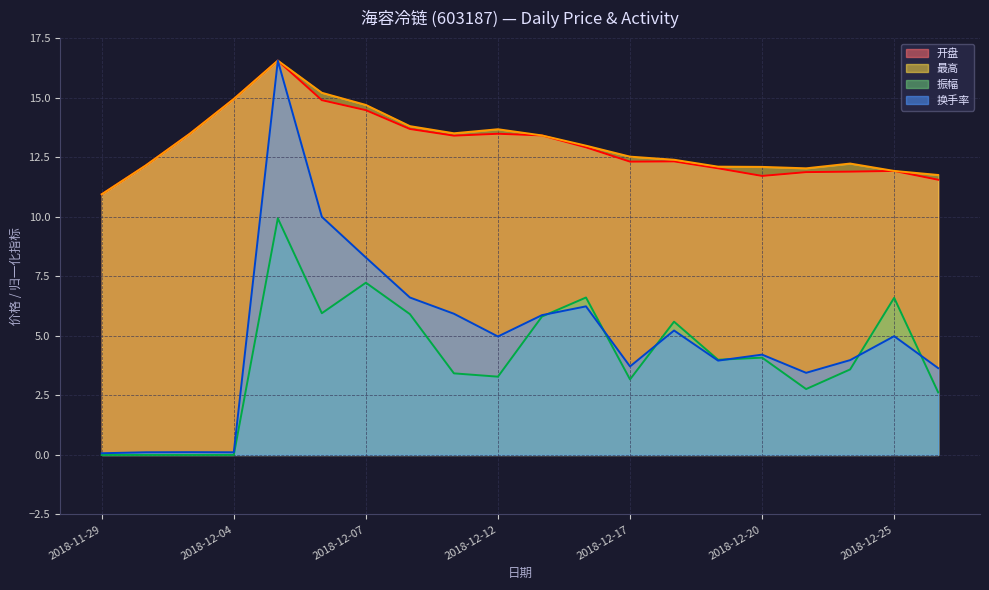

At how many categories does at least one series exceed 8?

20